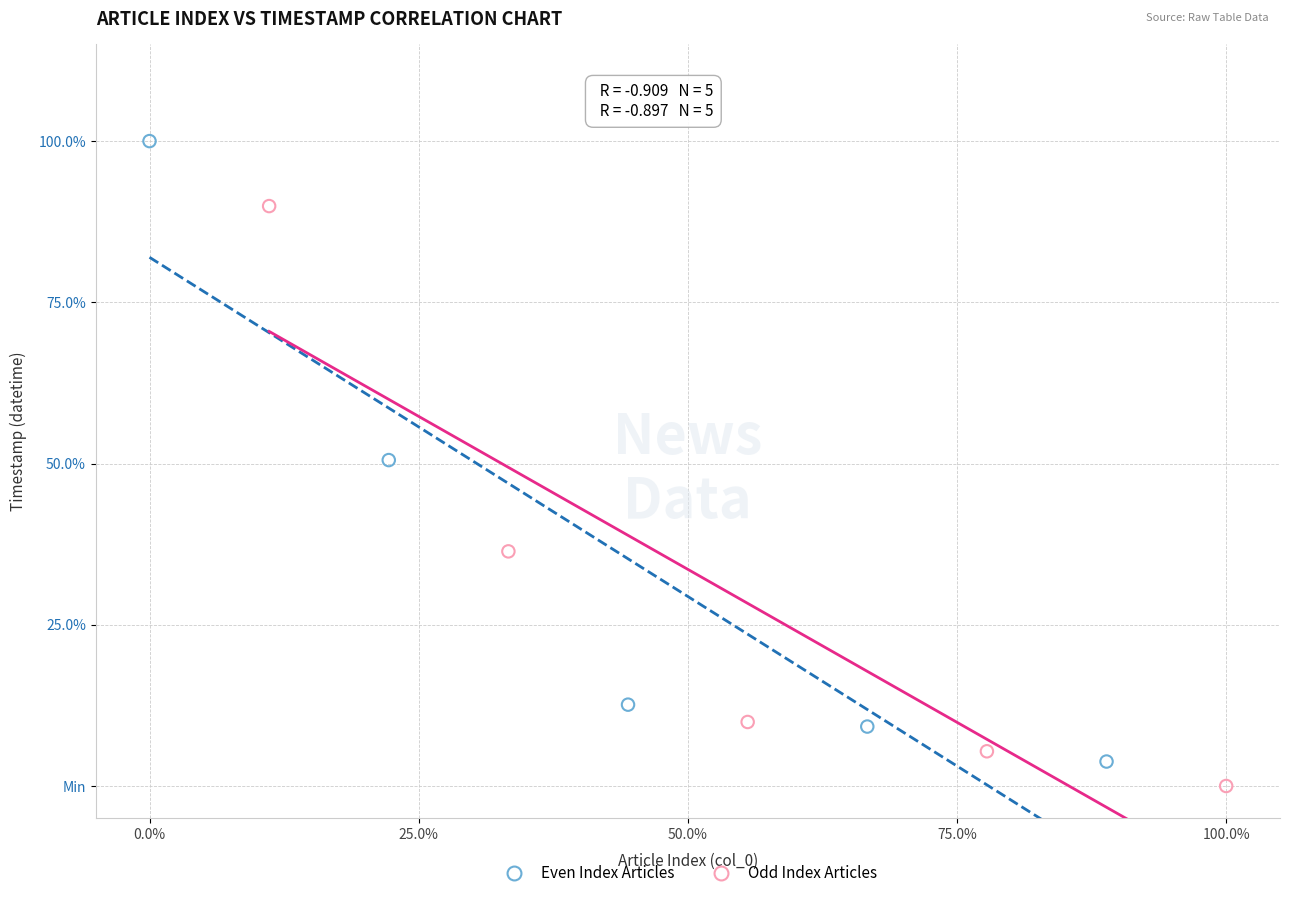

Which series reaches the maximum Y coordinate?

Even Index Articles